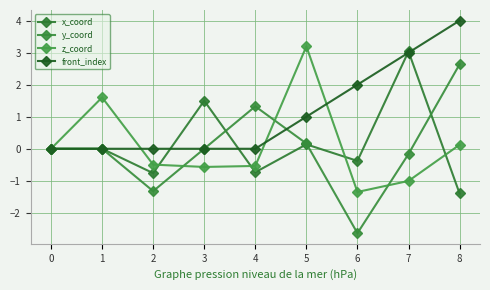

How many lines are shown in the chart?

4